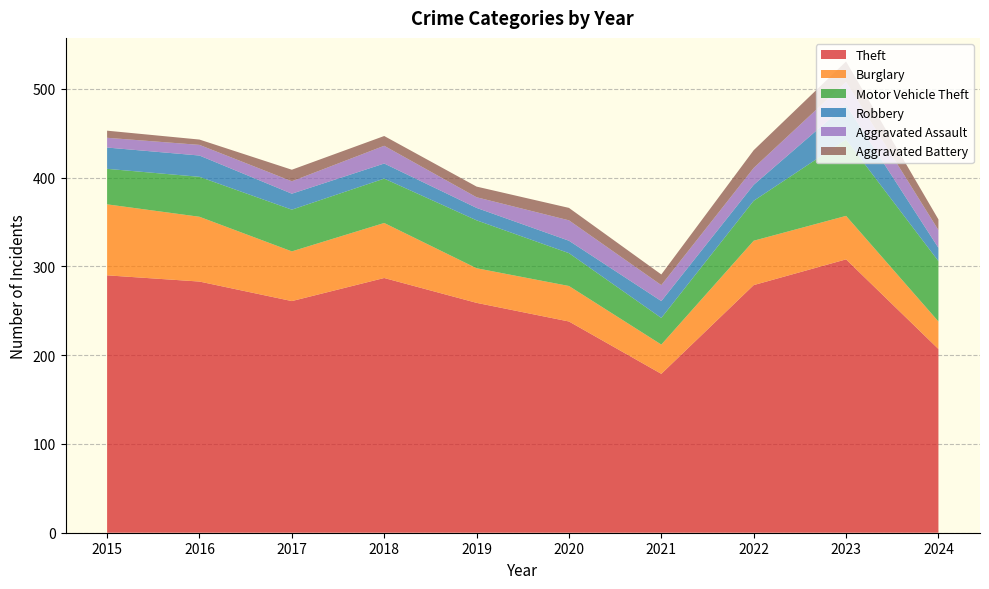

Reading left to right, list all the values displayed in this chart.

Theft: 290	283	261	287	259	238	179	279	308	207
Burglary: 80	73	56	62	39	40	33	50	49	31
Motor Vehicle Theft: 40	45	47	50	54	37	30	45	86	68
Robbery: 24	24	18	17	14	14	19	18	39	15
Aggravated Assault: 11	12	14	20	12	23	18	19	26	20
Aggravated Battery: 8	6	13	11	12	14	12	20	23	12